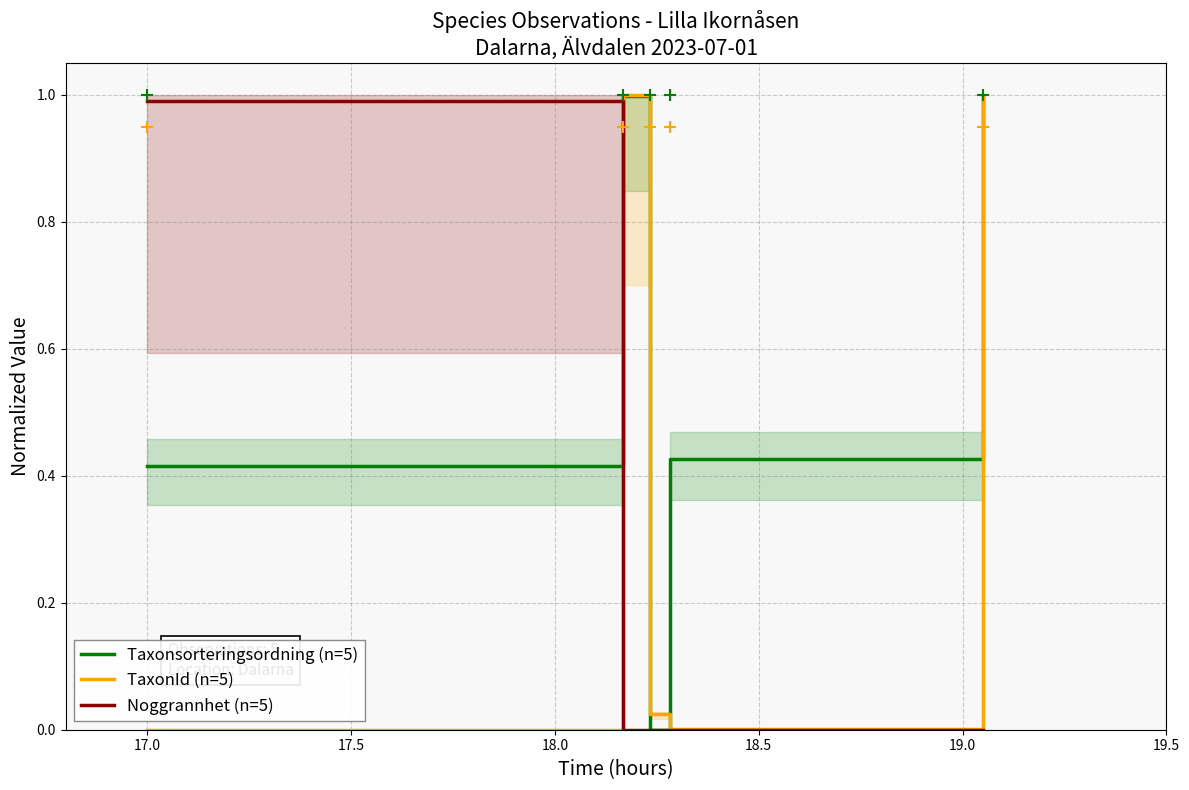

What is the maximum value for Taxonsorteringsordning (n=5)?

1.0